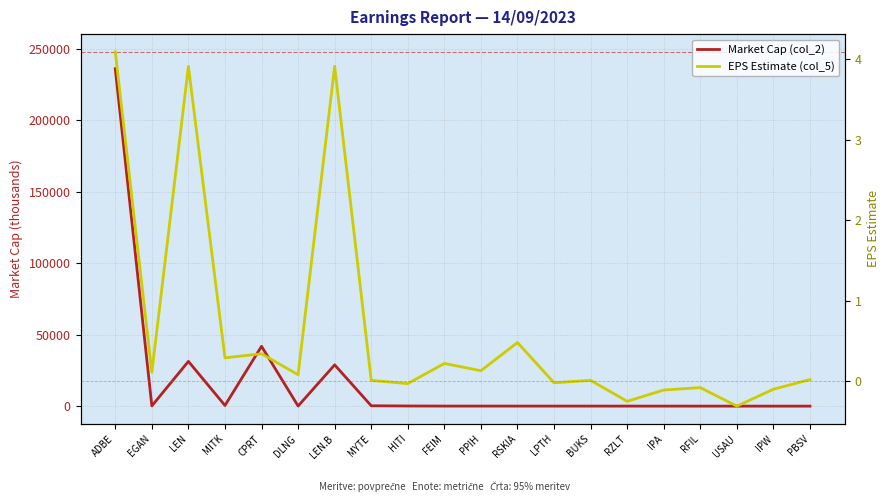

Reading left to right, list all the values displayed in this chart.

Market Cap (col_2): ADBE=236037.0	EGAN=198.0	LEN=31320.0	MITK=491.0	CPRT=41865.0	DLNG=95.0	LEN.B=28889.0	MYTE=284.0	HITI=127.0	FEIM=65.0	PPIH=64.0	RSKIA=57.0	LPTH=54.0	BUKS=52.0	RZLT=41.0	IPA=41.0	RFIL=30.0	USAU=29.0	IPW=23.0	PBSV=23.0
EPS Estimate (col_5): ADBE=4.1	EGAN=0.1	LEN=3.9	MITK=0.3	CPRT=0.3	DLNG=0.1	LEN.B=3.9	MYTE=0.0	HITI=-0.0	FEIM=0.2	PPIH=0.1	RSKIA=0.5	LPTH=-0.0	BUKS=0.0	RZLT=-0.2	IPA=-0.1	RFIL=-0.1	USAU=-0.3	IPW=-0.1	PBSV=0.0